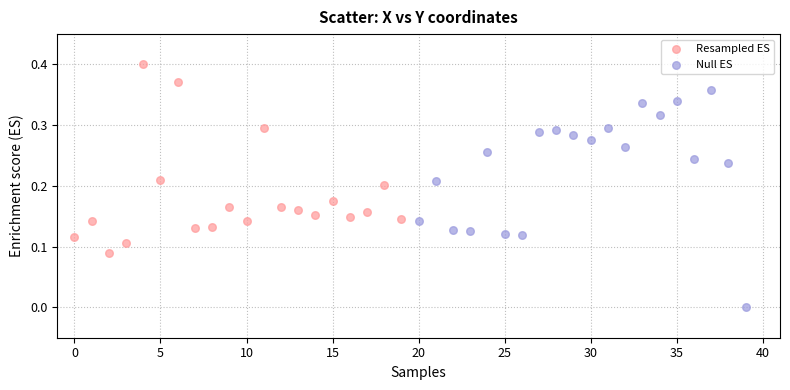

Which series has the largest Y range (max minus min)?

Null ES